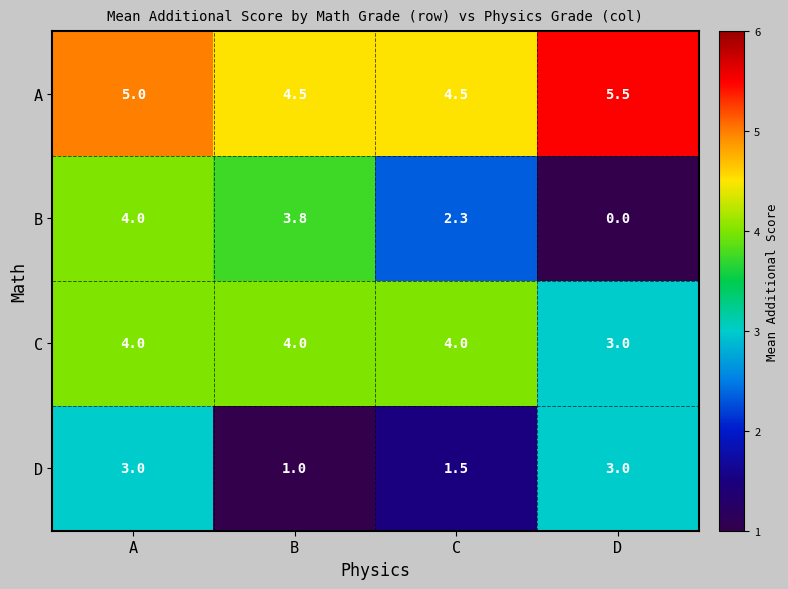

Which series has the largest total across all categories?

A